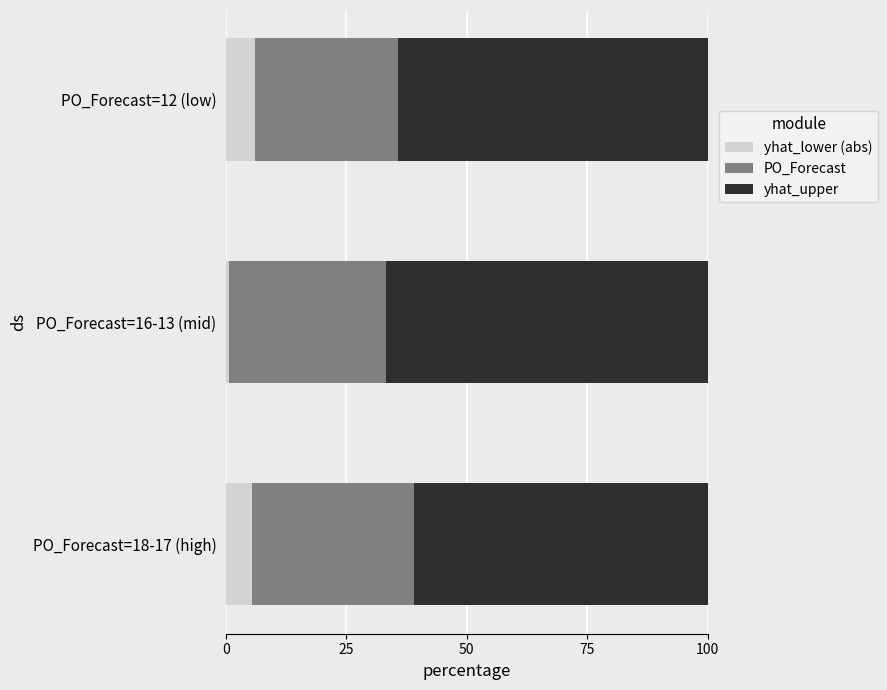

Count the number of data series in this chart.

3